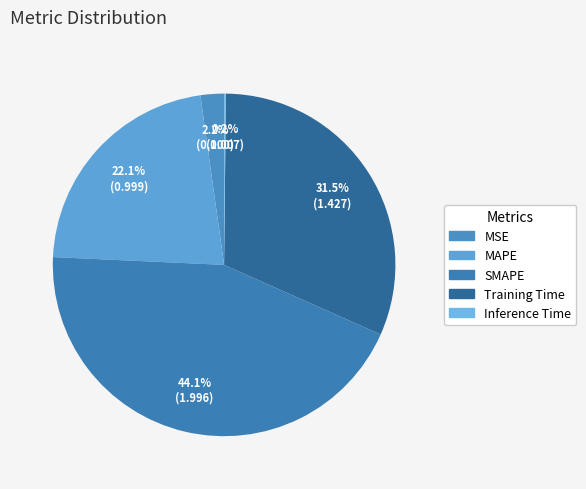

What percentage is NOT represented by SMAPE?

55.9%